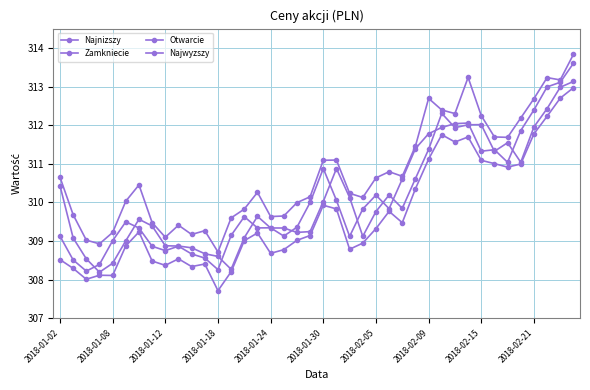

True or false: Najnizszy and Otwarcie cross at least once.

False